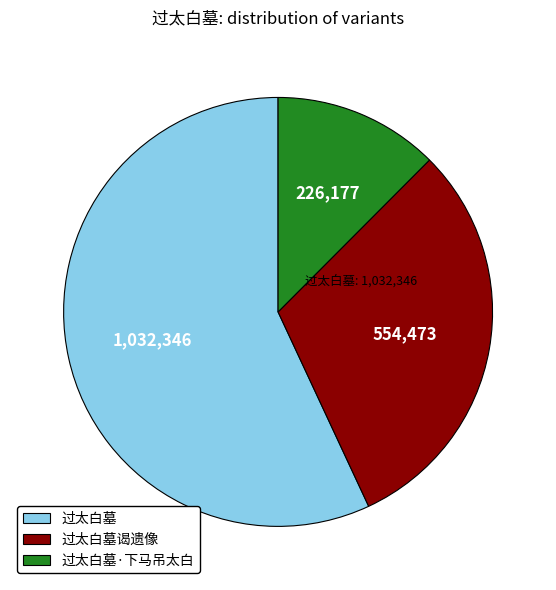

Does any single category account for the majority?

Yes